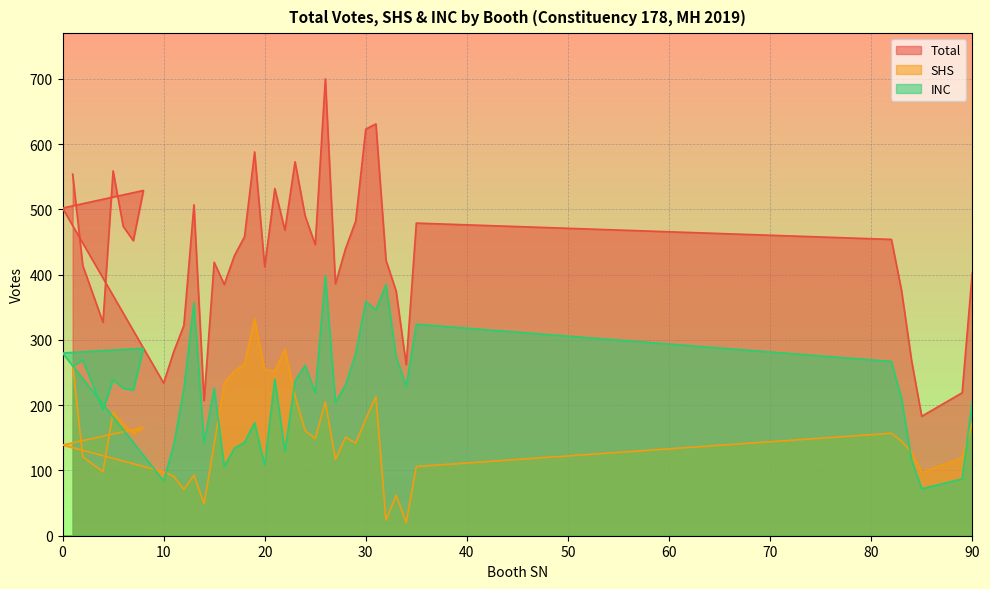

How many data points in Total are less than 446?

20